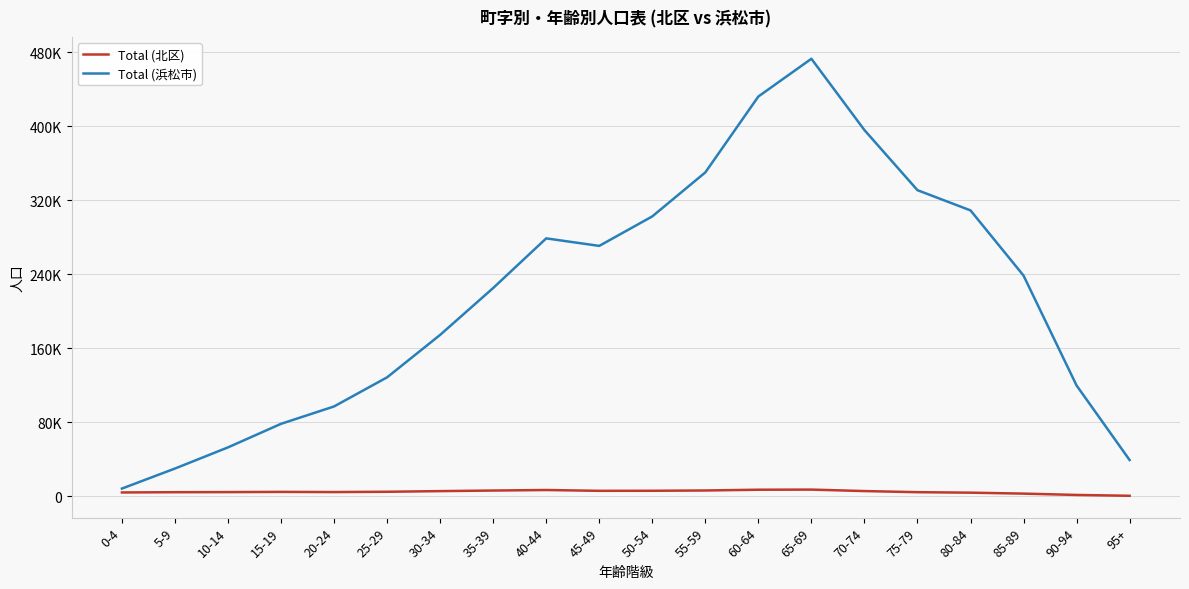

What is the label of the 8th point from the left?

35-39